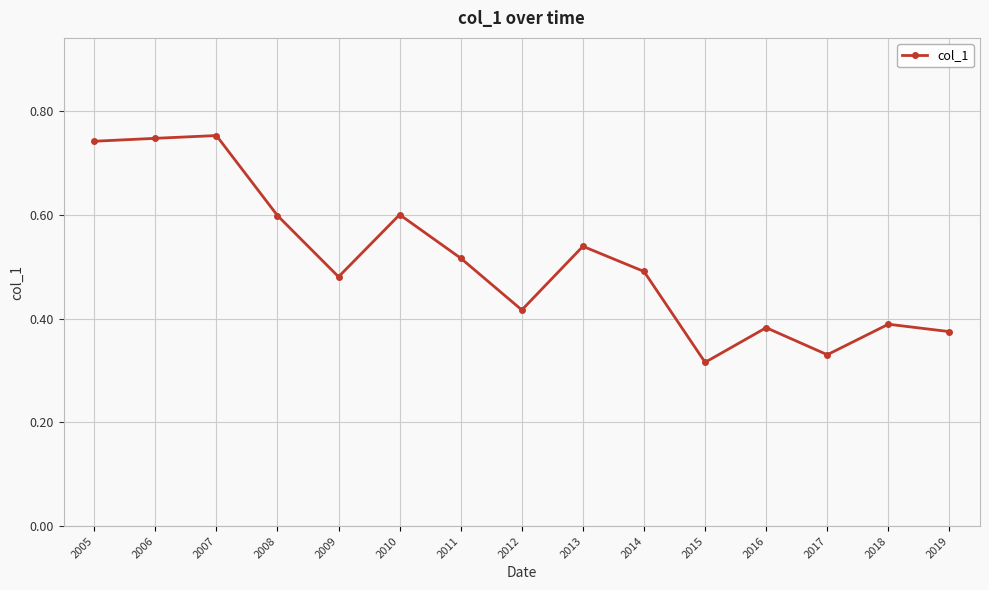

Which label corresponds to the smallest value in the chart?

2015